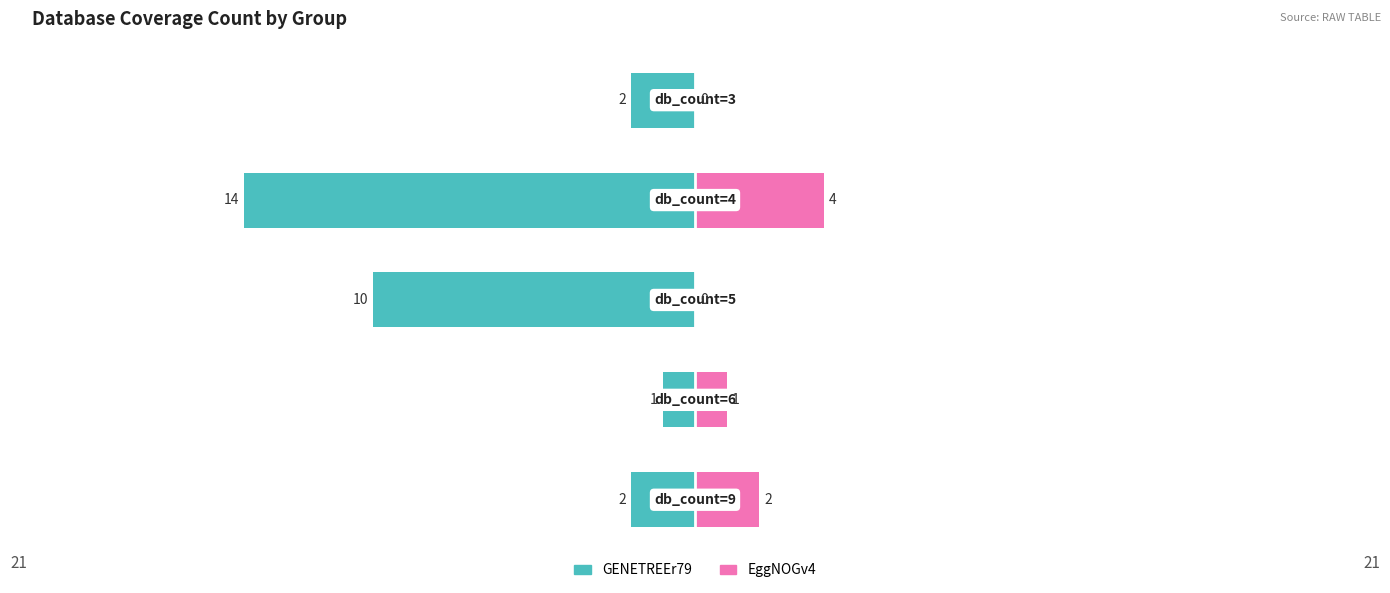

Reading left to right, list all the values displayed in this chart.

GENETREEr79: -2	-1	-10	-14	-2
EggNOGv4: 2	1	0	4	0